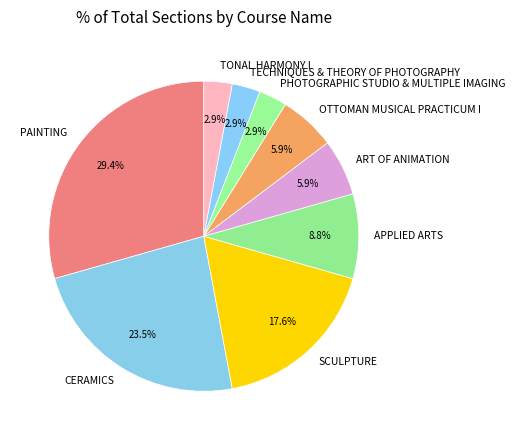

Does PHOTOGRAPHIC STUDIO & MULTIPLE IMAGING account for over 50% of the chart?

No